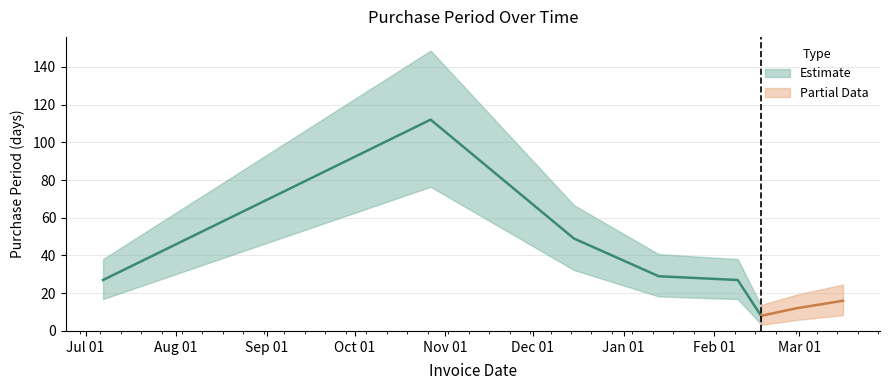

What is the difference between the values at 2016-02-17 and 2015-12-15?

41